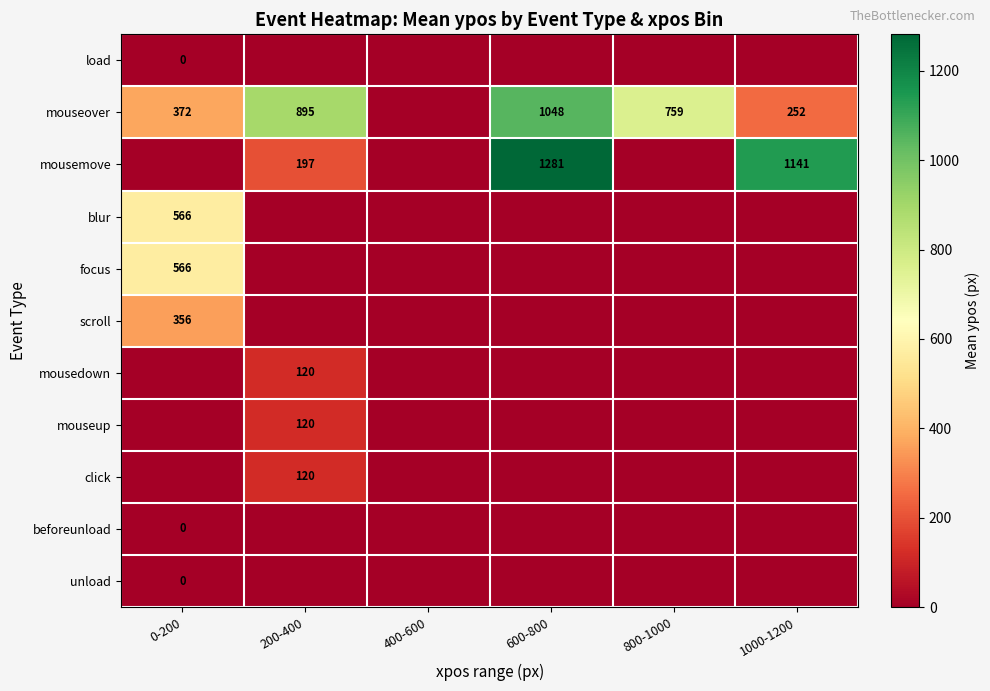

Is it true that mousedown equals 168 at 200-400?

False